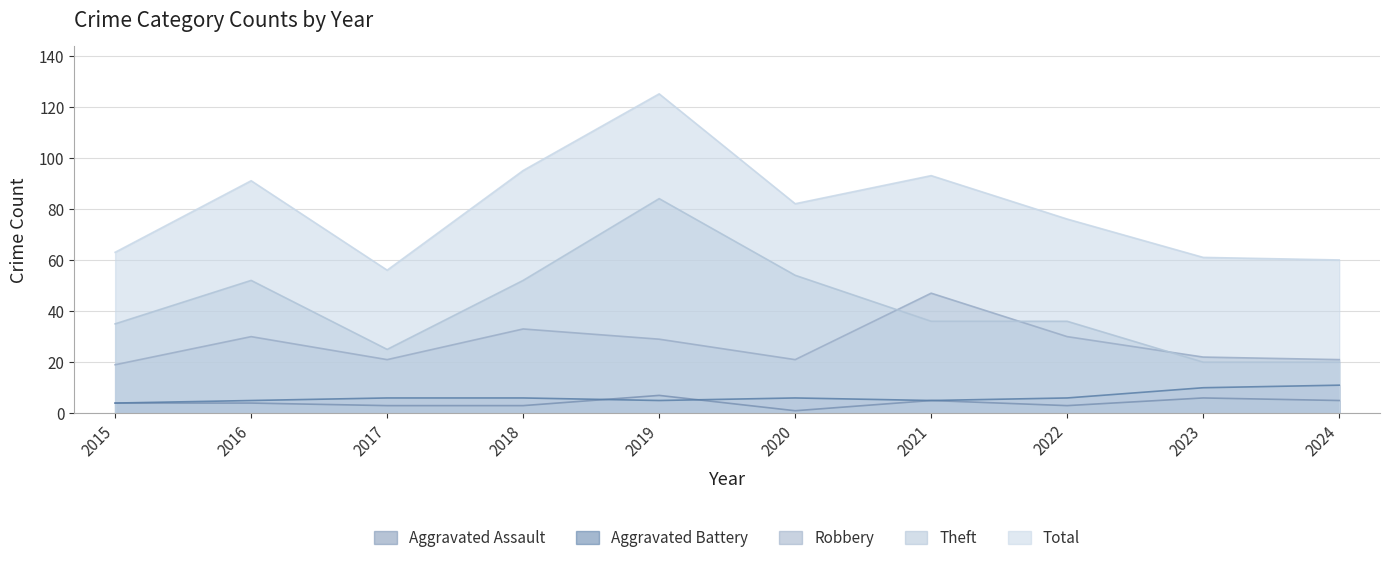

Reading right to left, extract all data points from this chart.

Aggravated Assault: 5	6	3	5	1	7	3	3	4	4
Aggravated Battery: 11	10	6	5	6	5	6	6	5	4
Robbery: 21	22	30	47	21	29	33	21	30	19
Theft: 20	20	36	36	54	84	52	25	52	35
Total: 60	61	76	93	82	125	95	56	91	63